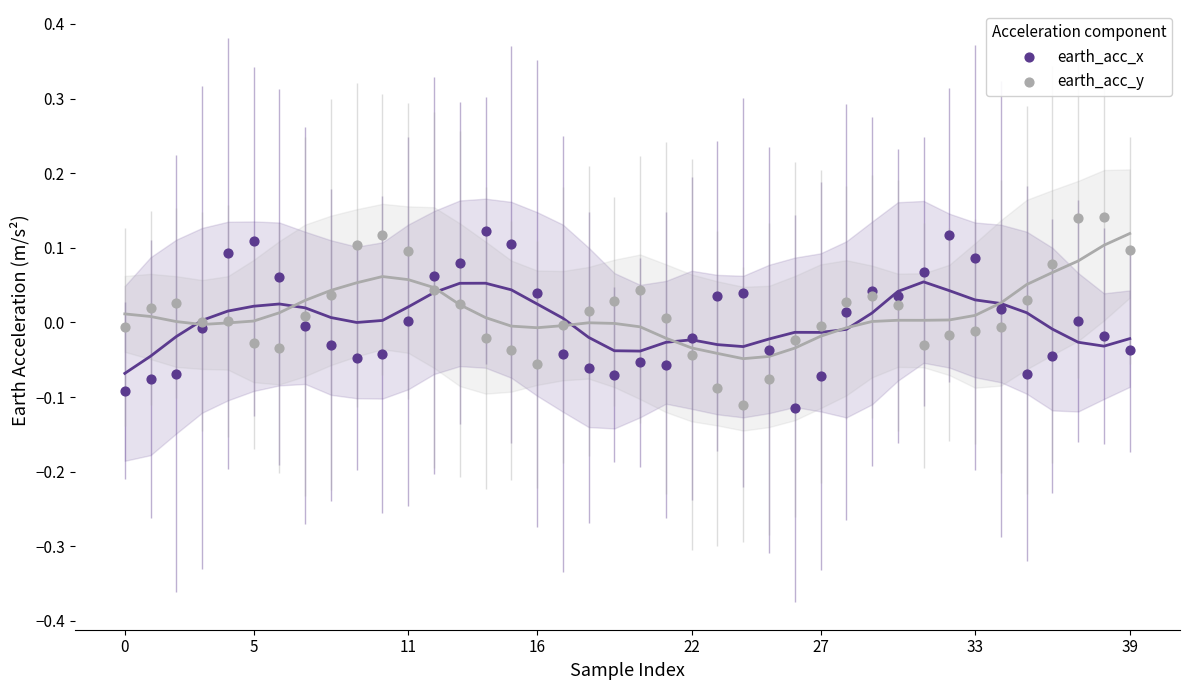

What are all the series names shown in the legend?

earth_acc_x, earth_acc_y